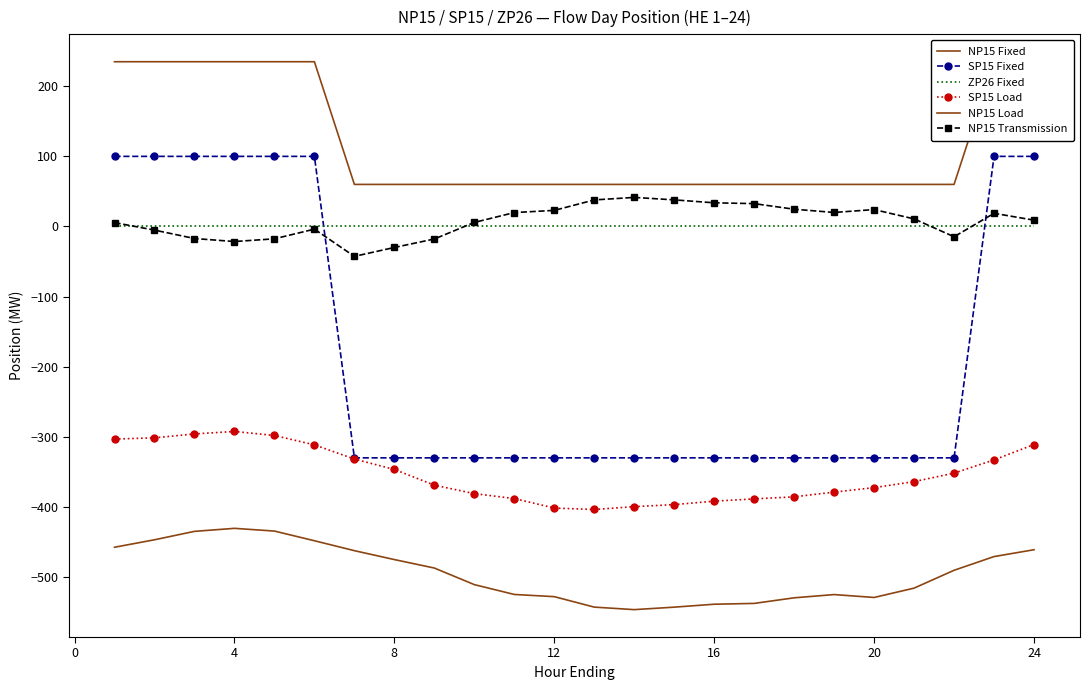

Which series has the widest spread of values?

SP15 Fixed